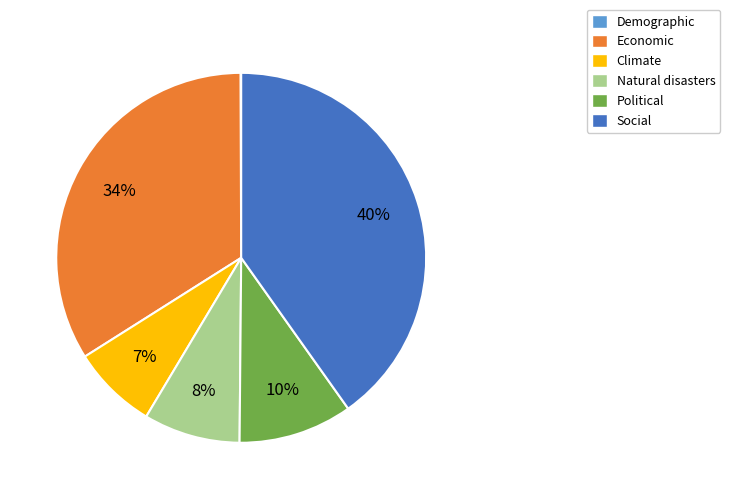

Which slice is the largest?

Social